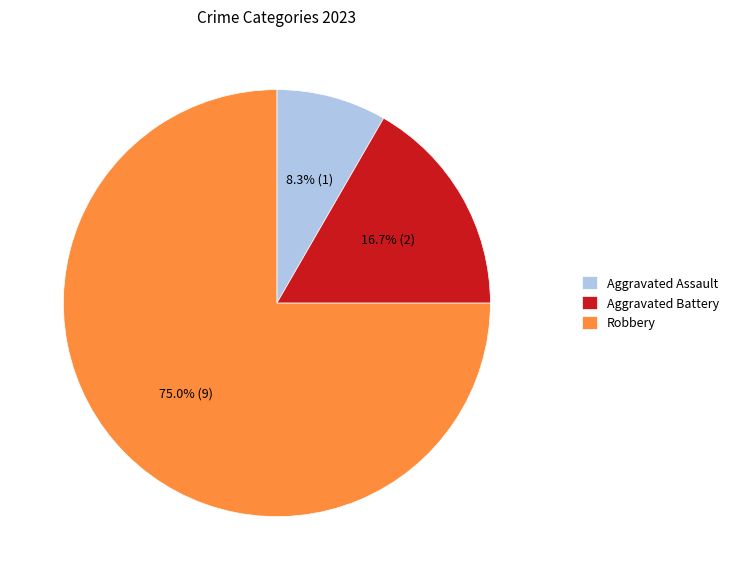

Is it true that Robbery is 66% of the pie?

False